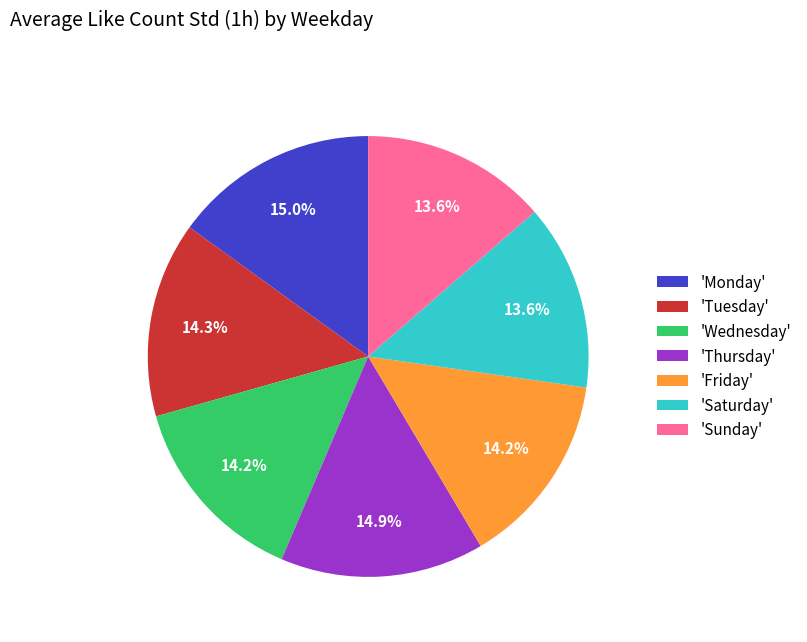

What is the ratio of the value at 'Friday' to the value at 'Sunday'?

1.0